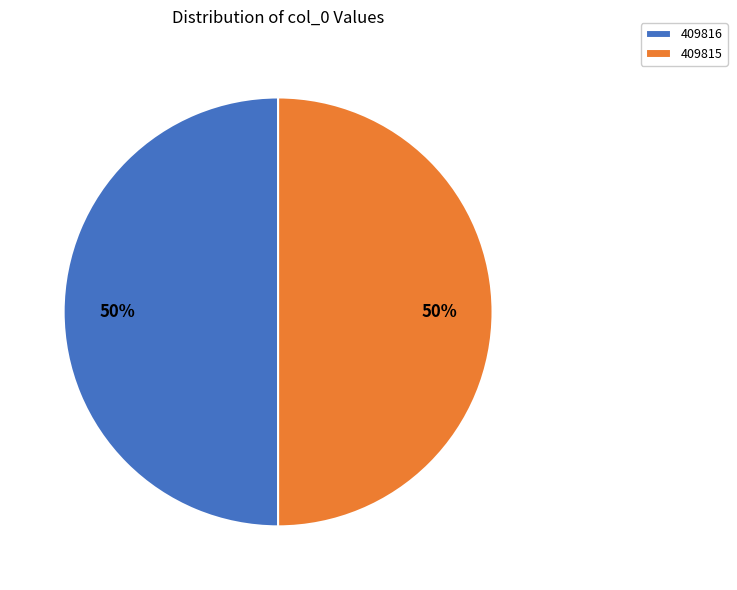

To the nearest percent, what portion does 409816 represent?

50%